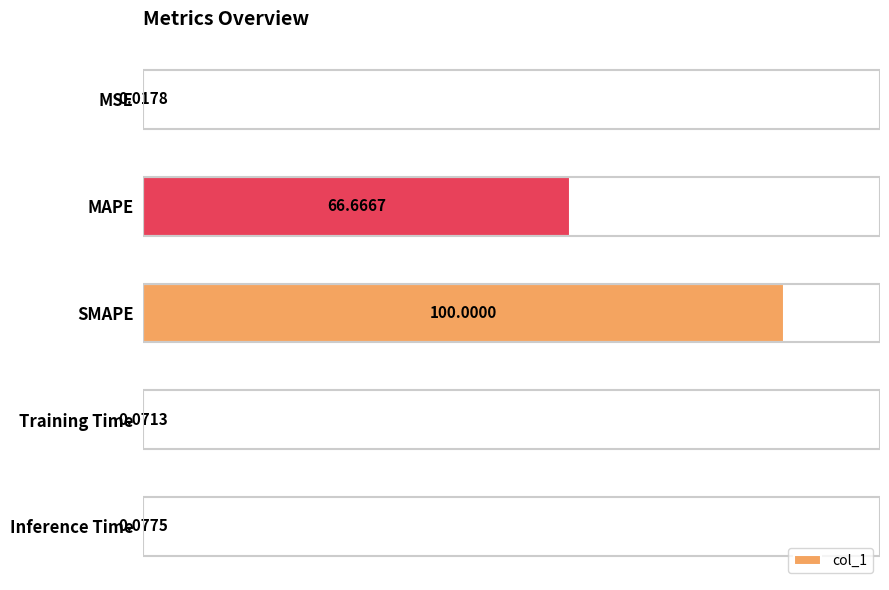

Which label corresponds to the largest value in the chart?

SMAPE